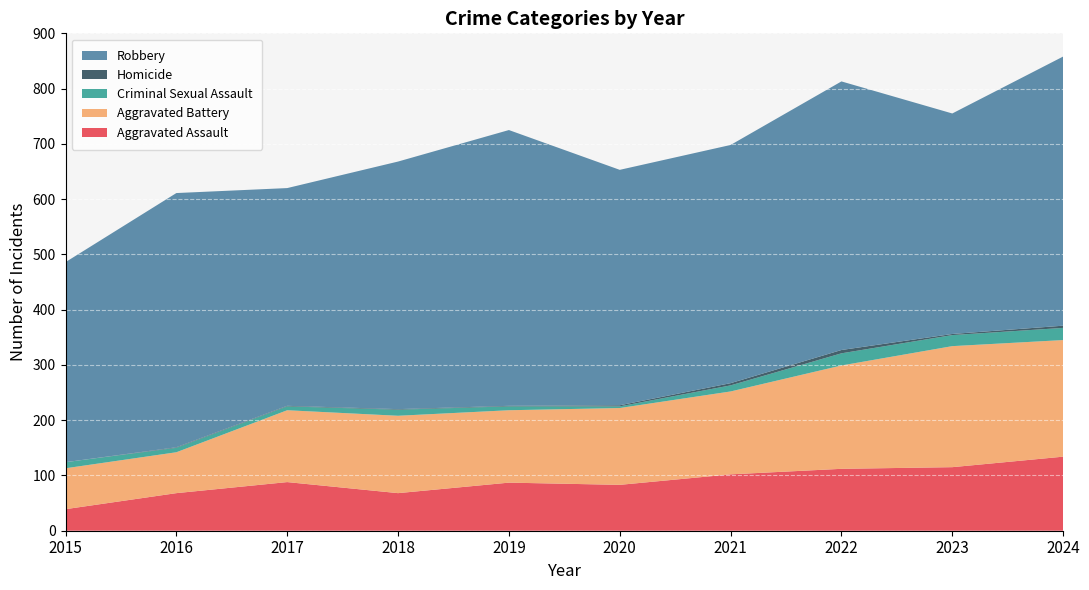

Reading left to right, list all the values displayed in this chart.

Aggravated Assault: 39	68	88	68	87	83	102	112	115	134
Aggravated Battery: 74	74	130	140	131	139	150	187	219	211
Criminal Sexual Assault: 11	8	7	11	7	3	11	22	20	22
Homicide: 0	1	1	1	1	2	4	6	2	4
Robbery: 362	460	394	448	499	426	431	486	399	487